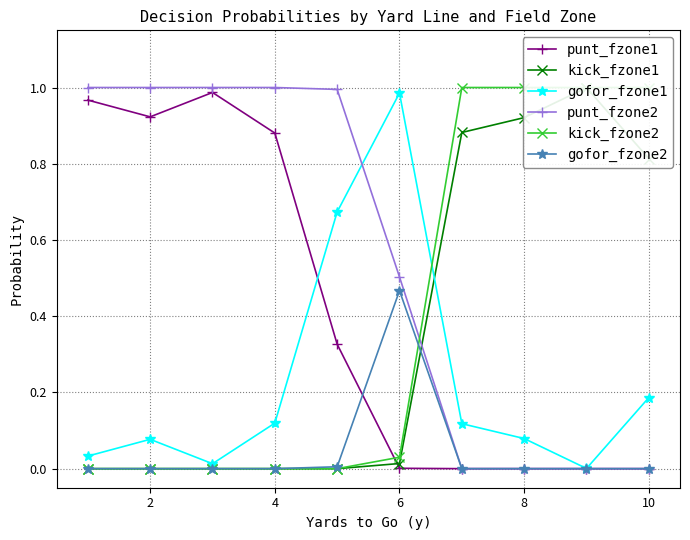

At which label does gofor_fzone1 reach its peak?

6